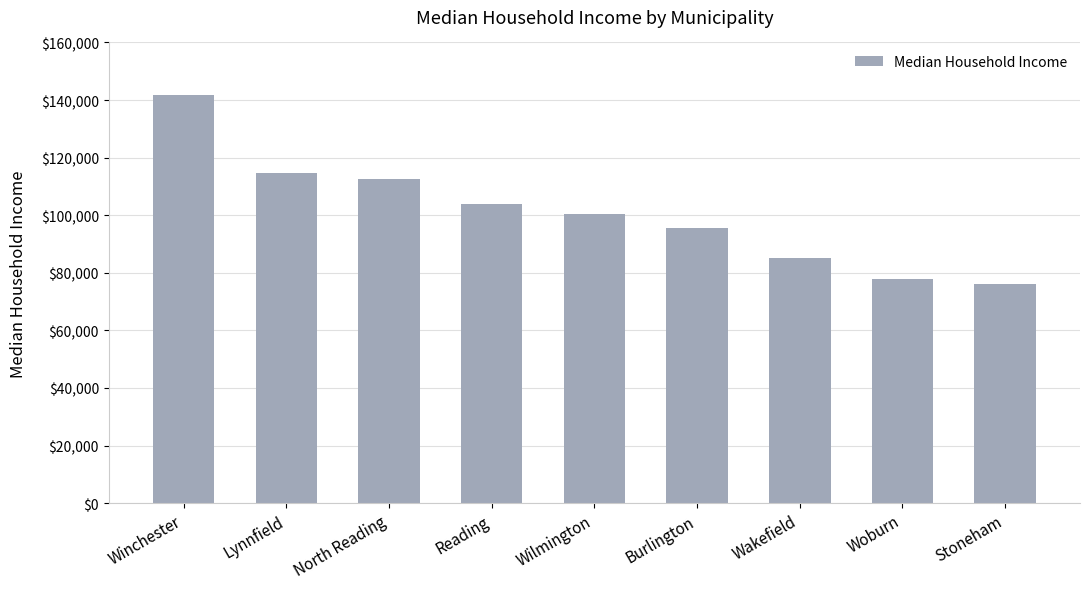

True or false: the data shows 41833 at Winchester.

False